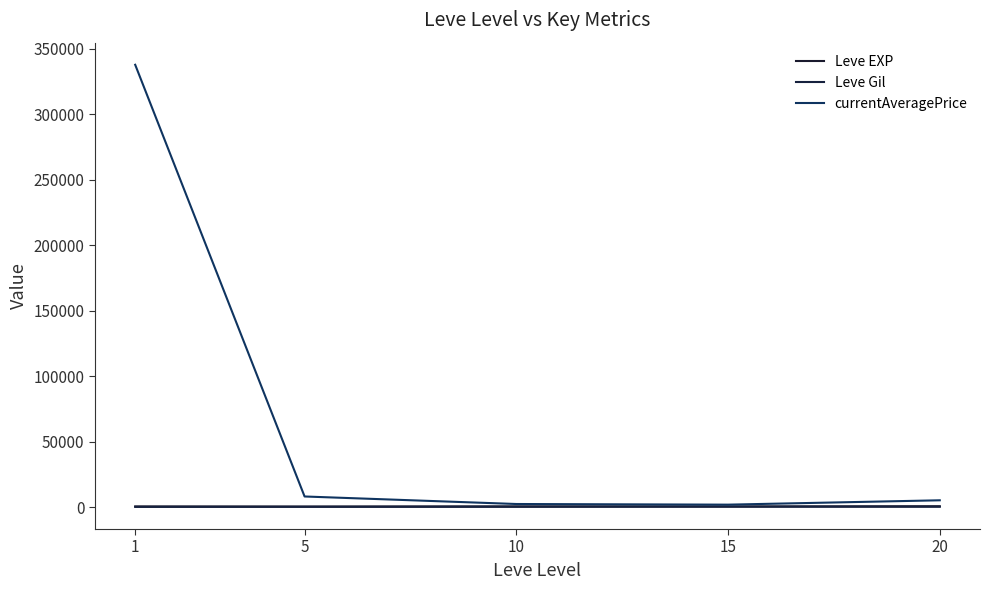

What is the smallest value displayed?

112.3